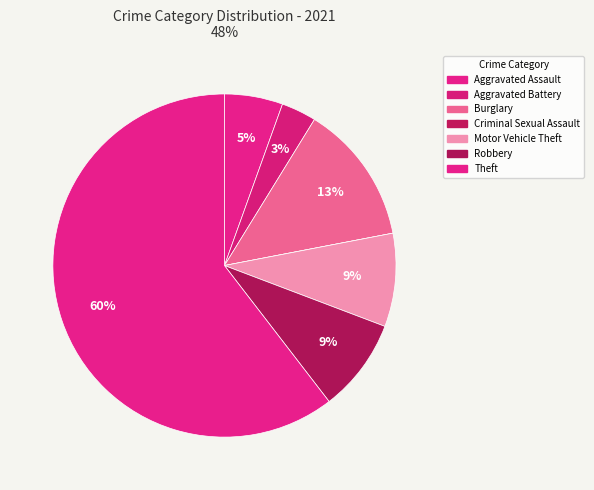

What percentage is the Theft slice, to the nearest percent?

60%